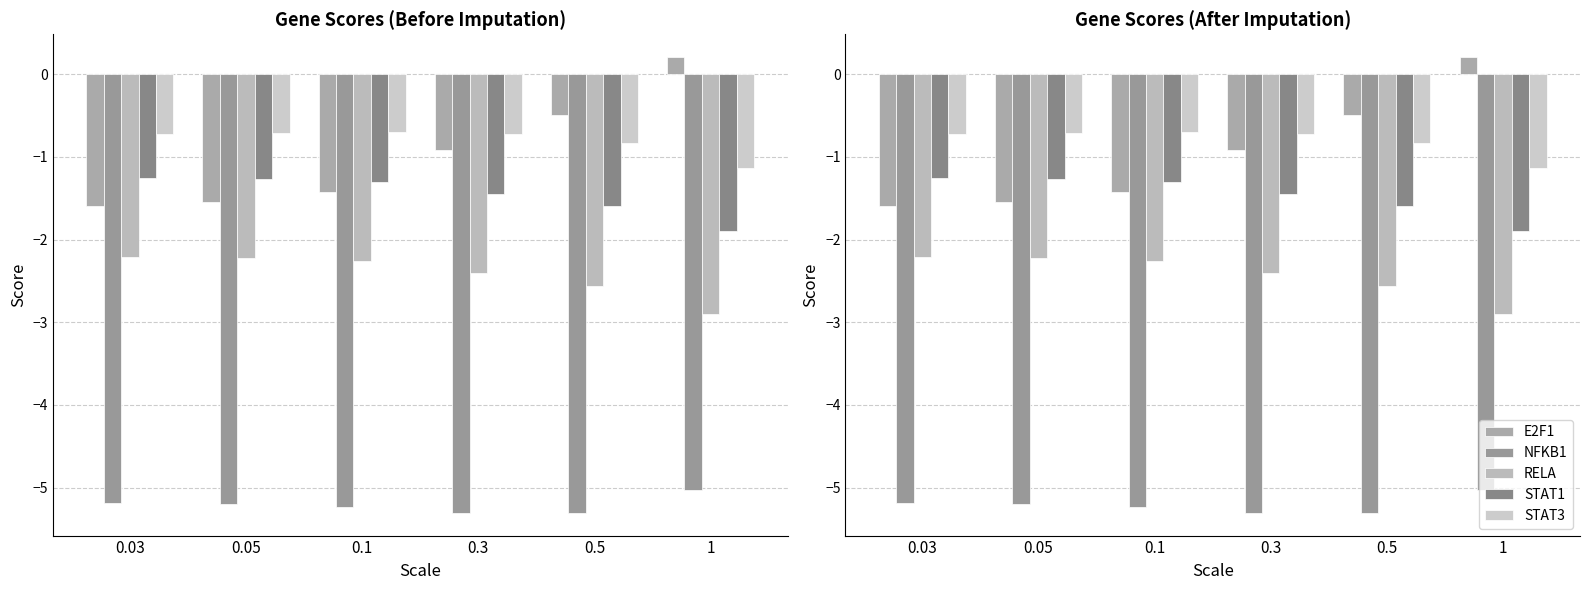

What is the lowest value of the STAT3 series?

-1.1